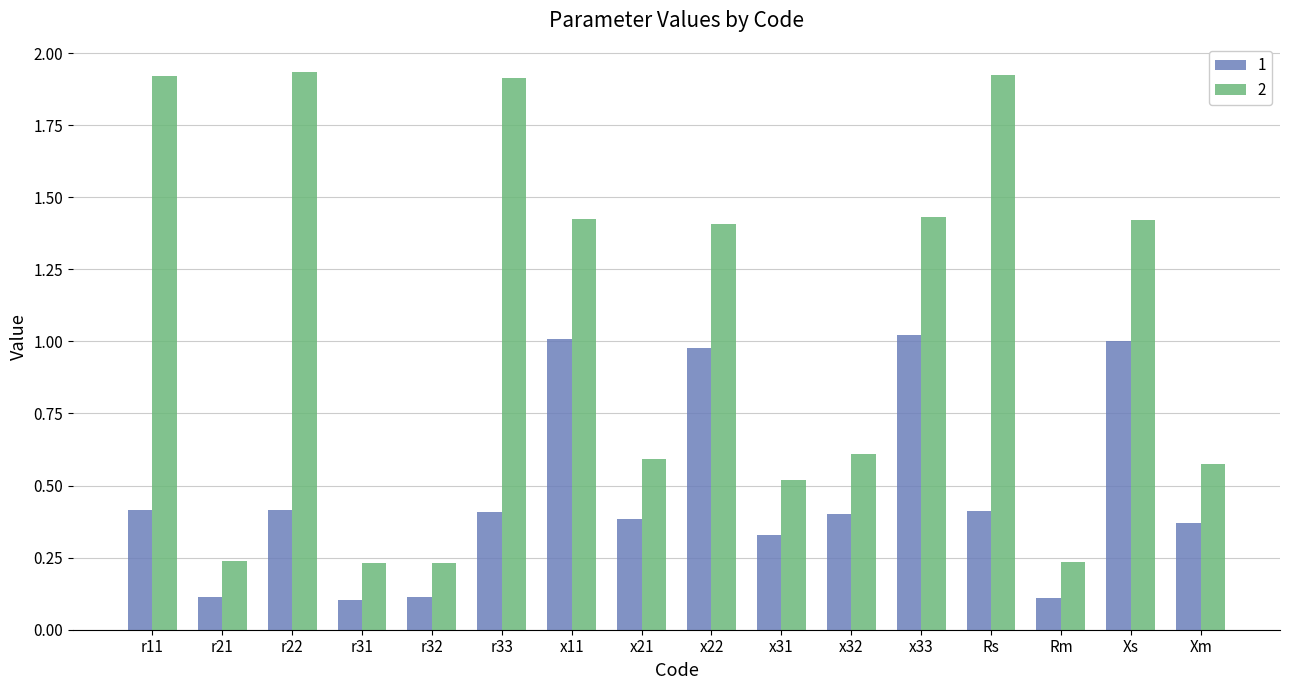

What is the sum of the 1 values at r21 and Xs?

1.1